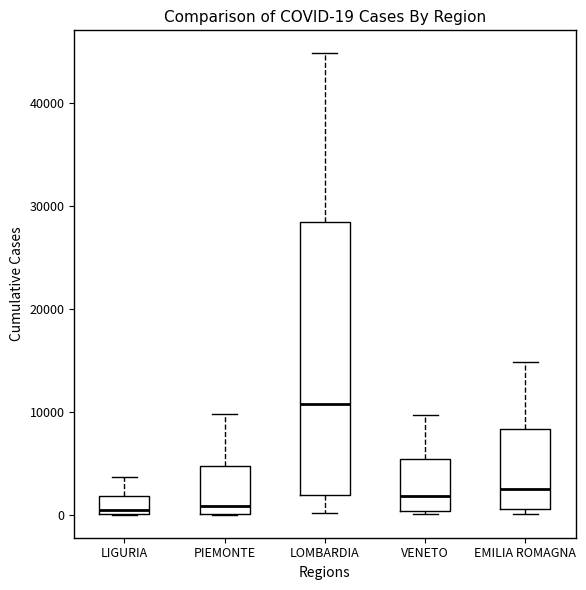

Comparing the boxes themselves (not the whiskers), which one is the tallest?

LOMBARDIA